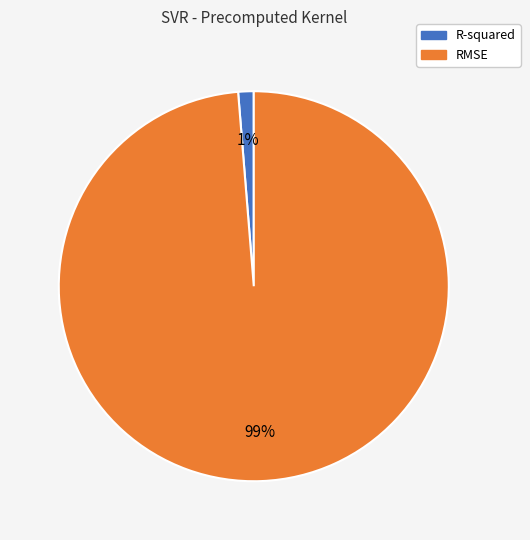

The R-squared slice represents 1% of the pie. True or false?

True